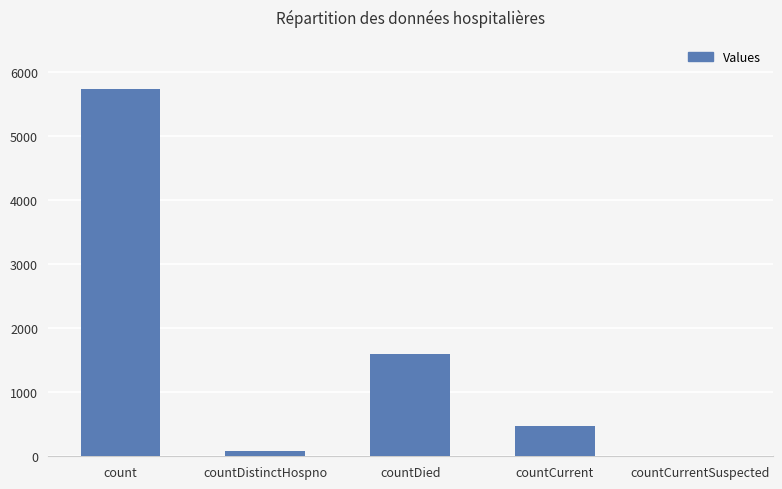

Reading right to left, list all the values displayed in this chart.

0	478	1601	75	5738